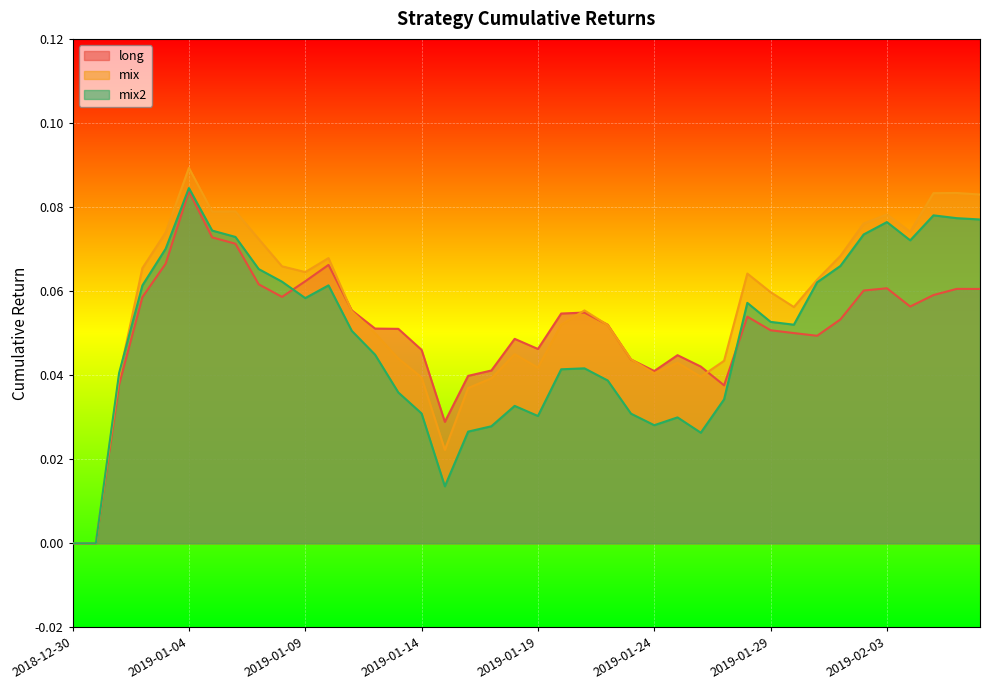

What is the difference between the second highest and minimum values in the mix series?

0.1